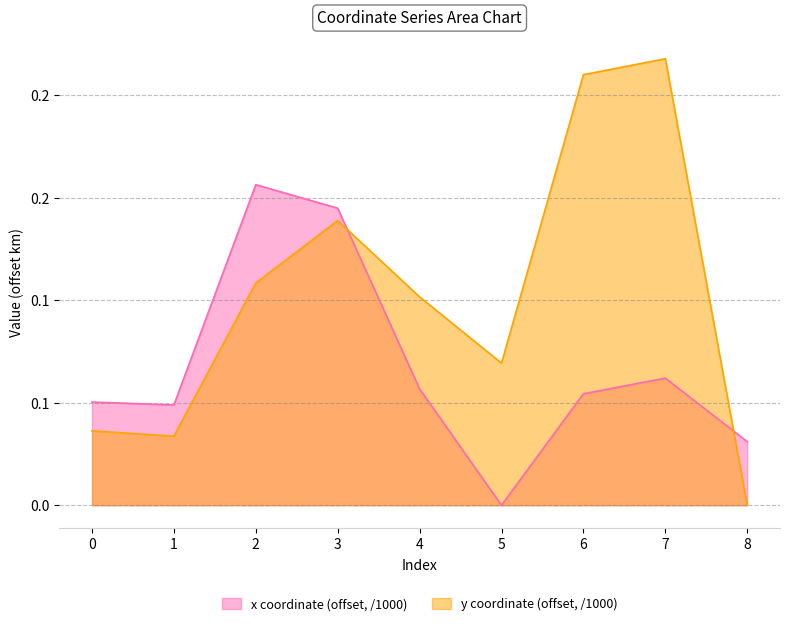

What is the value of the y point at the 3rd from the left?

0.1